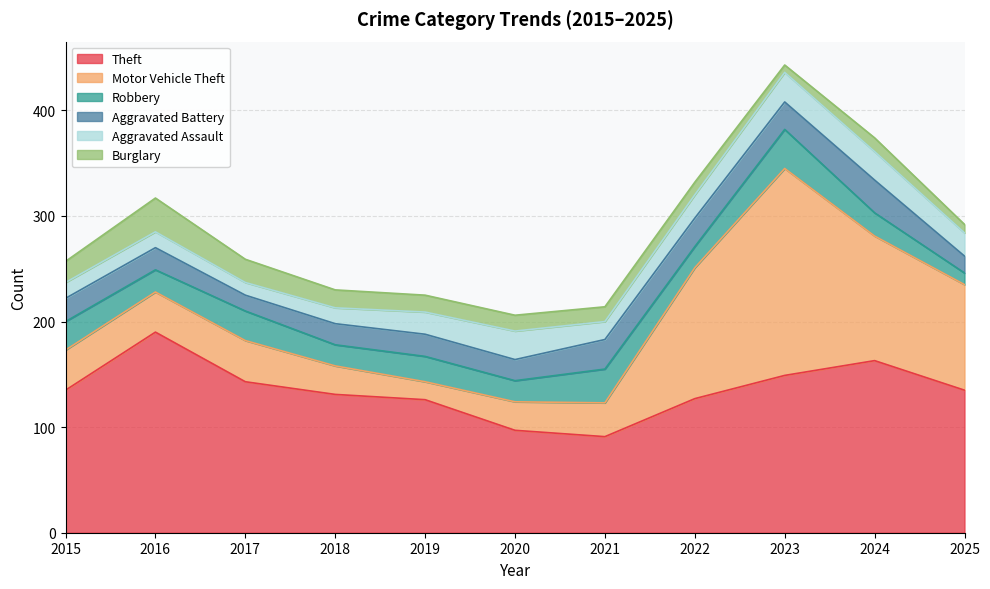

True or false: Aggravated Assault has a value of 25 at 2021.

False